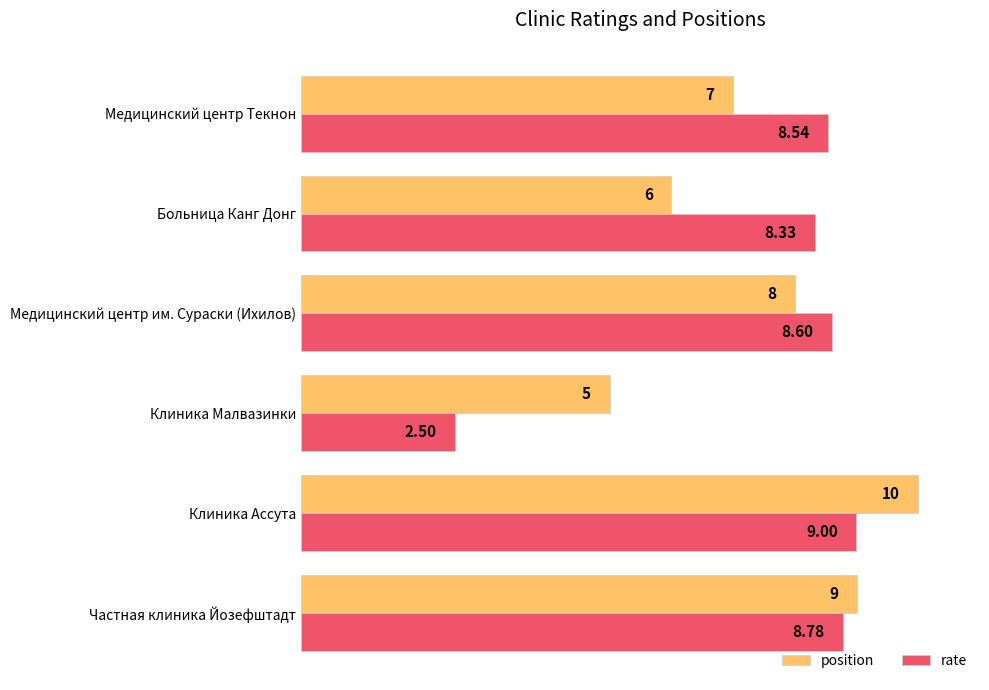

Rank the series by their maximum value, from lowest to highest.

rate, position